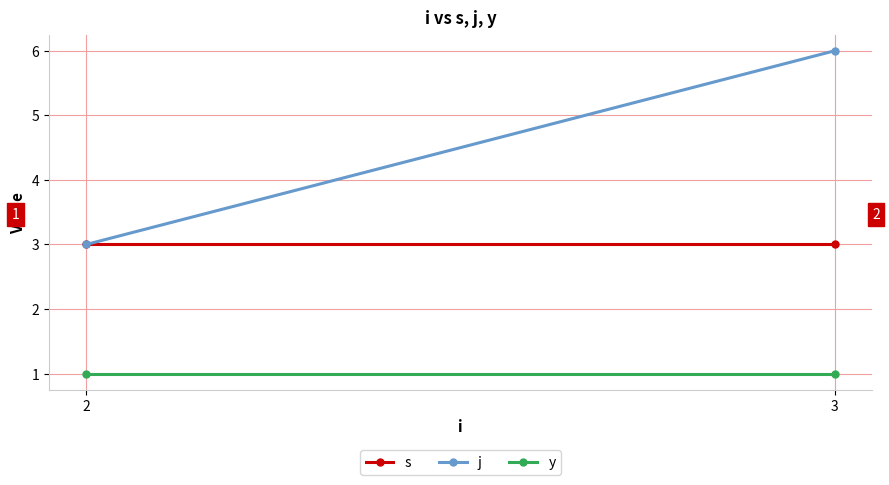

At which category does the chart reach its minimum across all series?

2